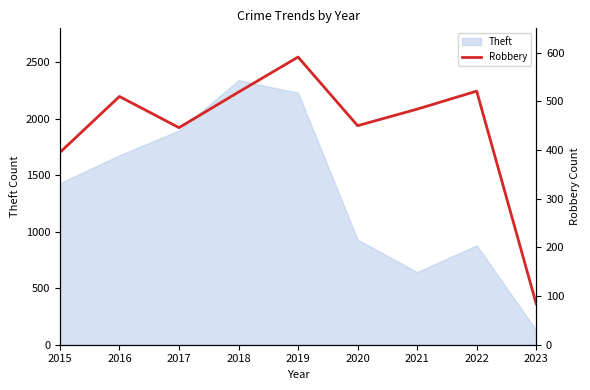

Where is Theft nearest to the value 1235?

2015